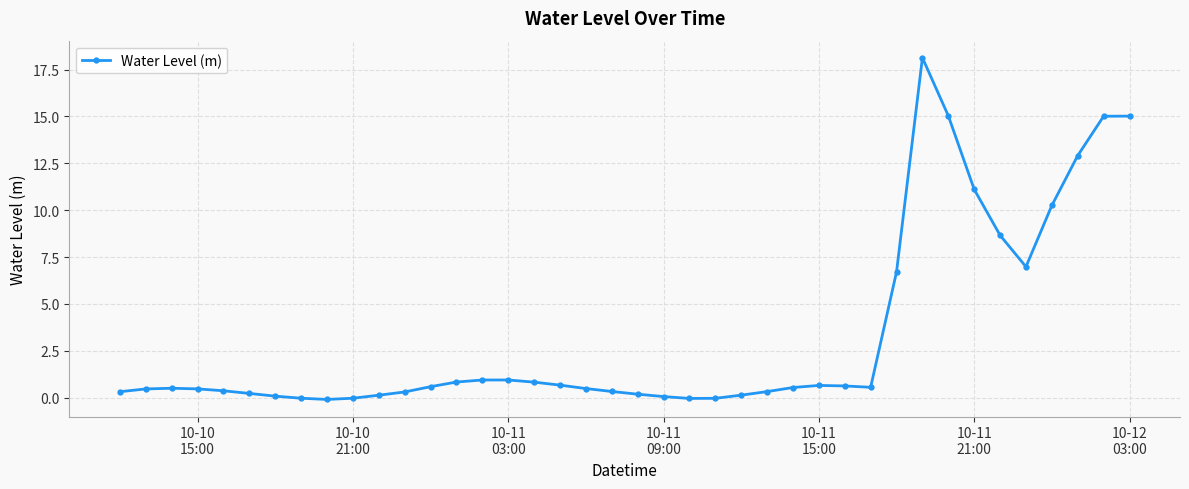

True or false: the data has more than 2 interior local peaks.

True